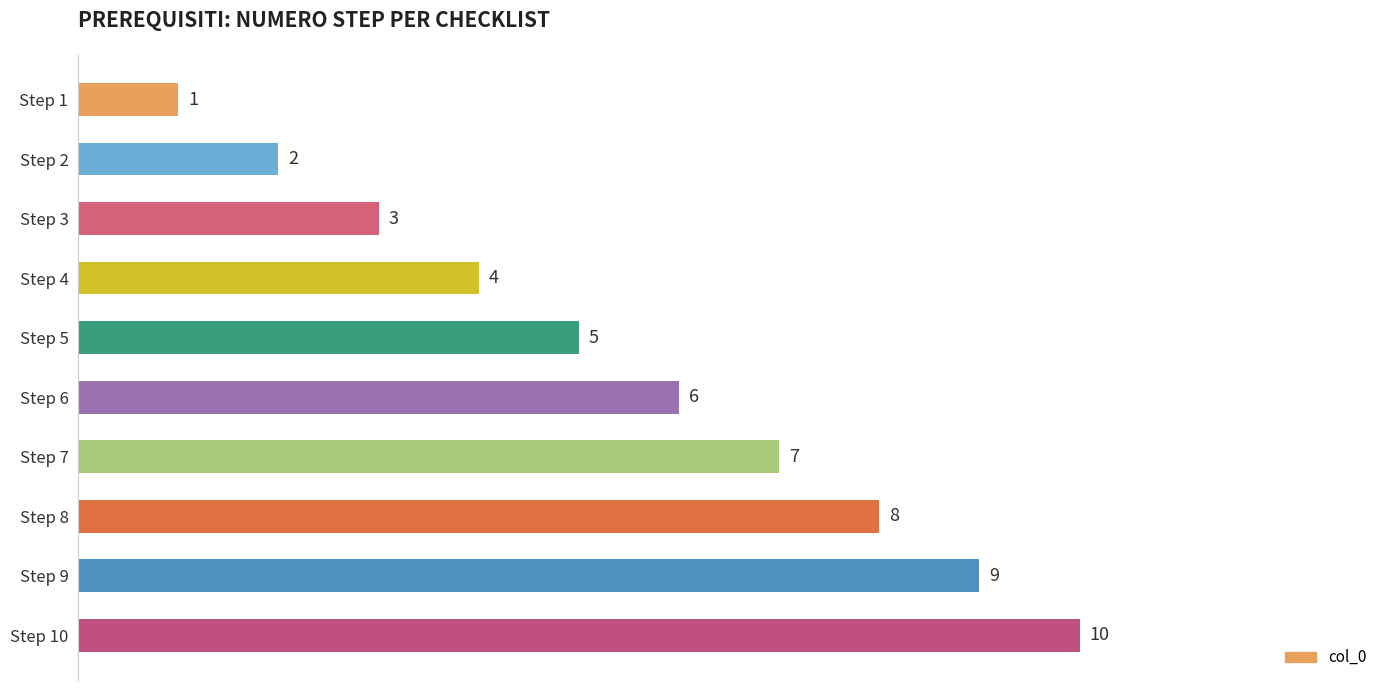

The chart shows a value of 11 at Step 6. True or false?

False